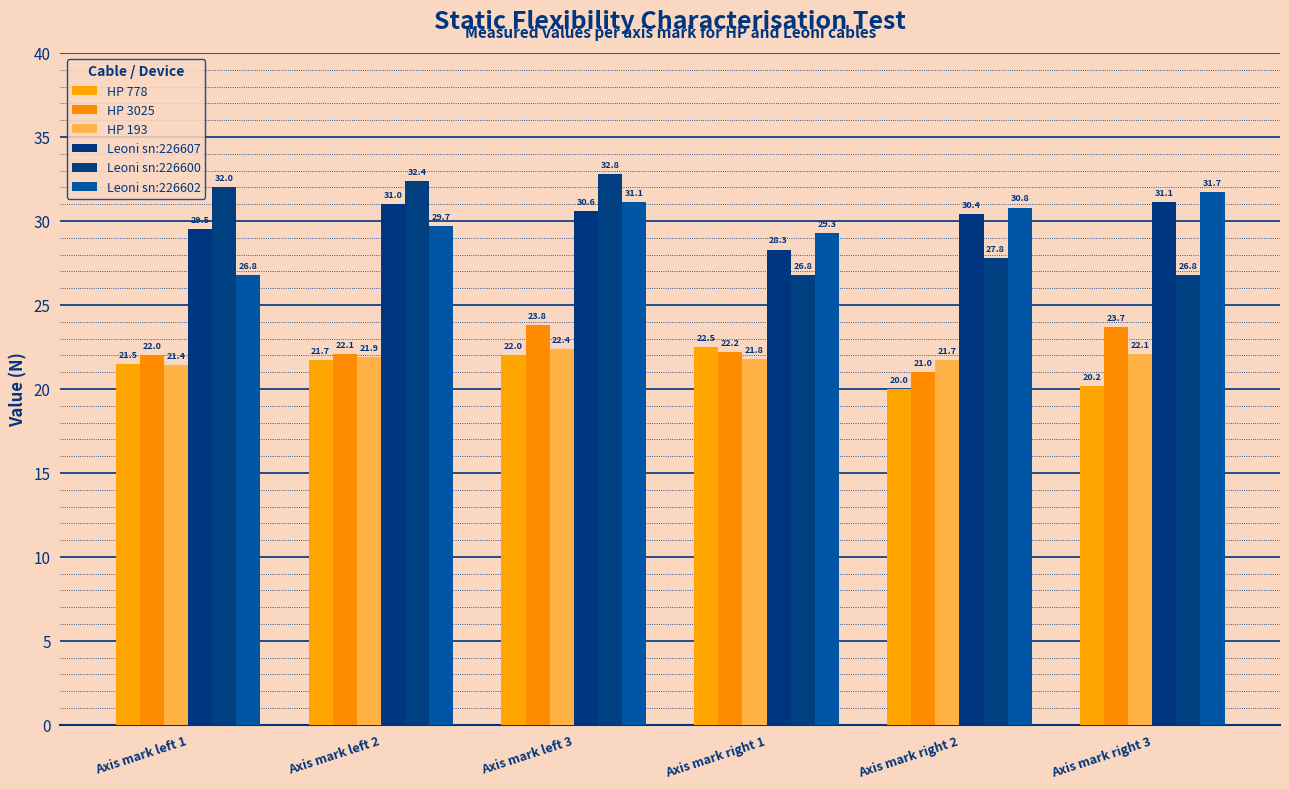

How many groups of bars are there?

6